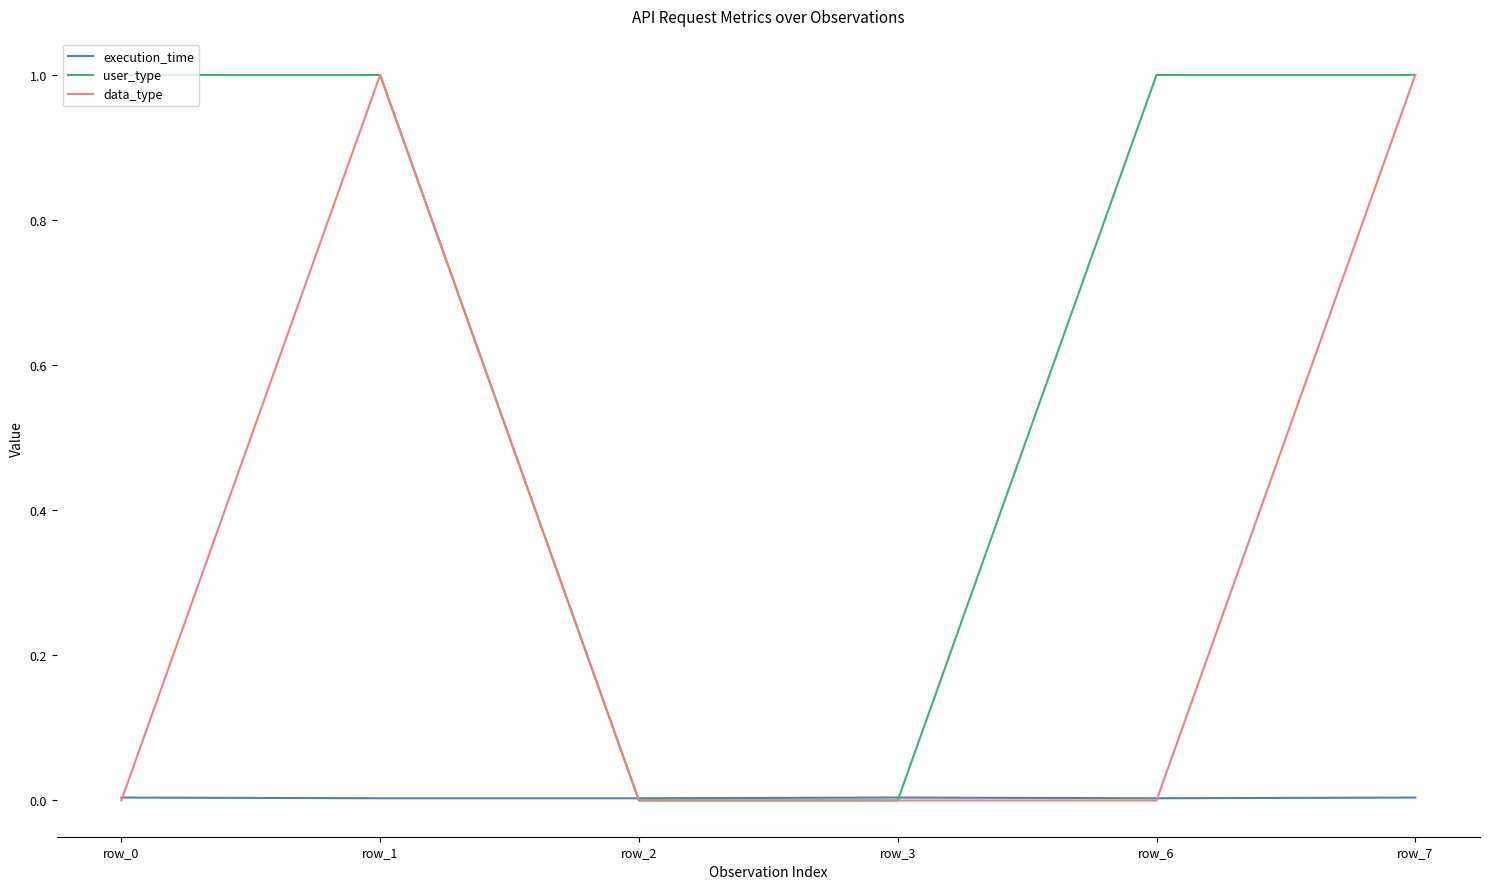

True or false: user_type has a value of 0.4 at row_3.

False